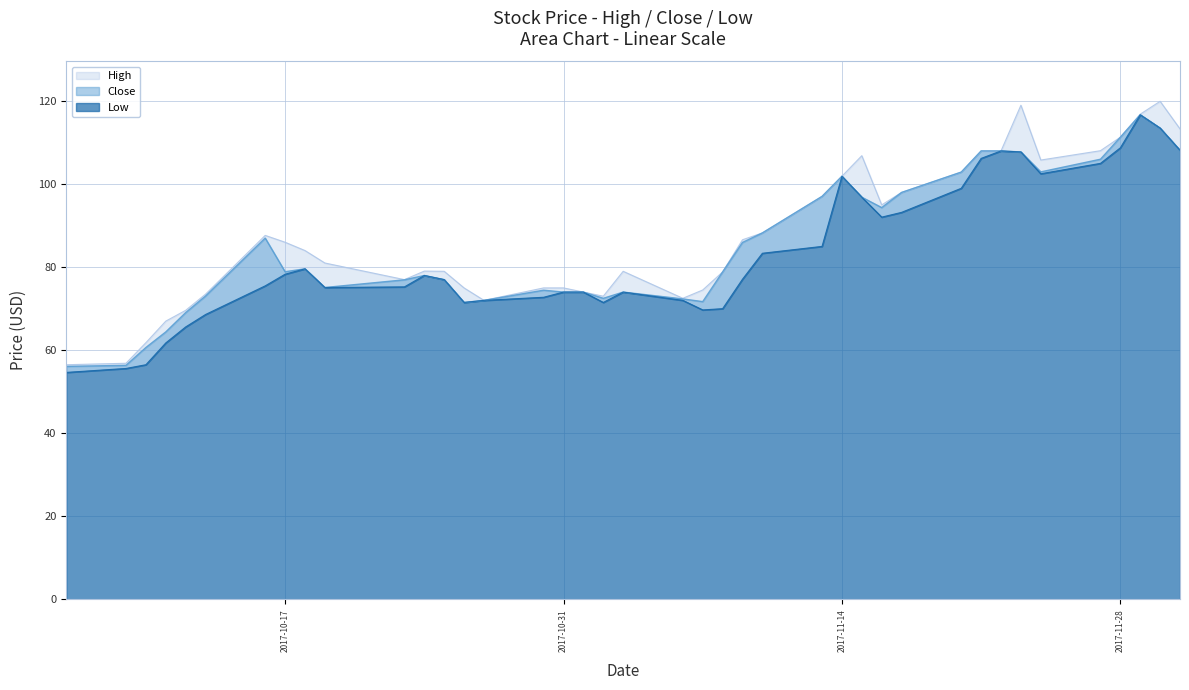

Rank the series by their maximum value, from lowest to highest.

Close, Low, High